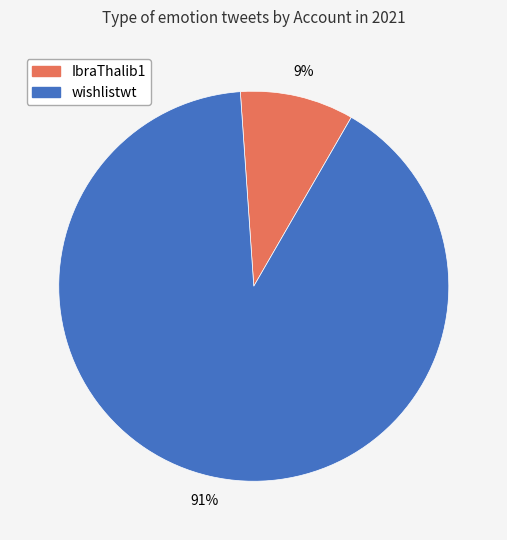

Is there a majority slice in this chart?

Yes